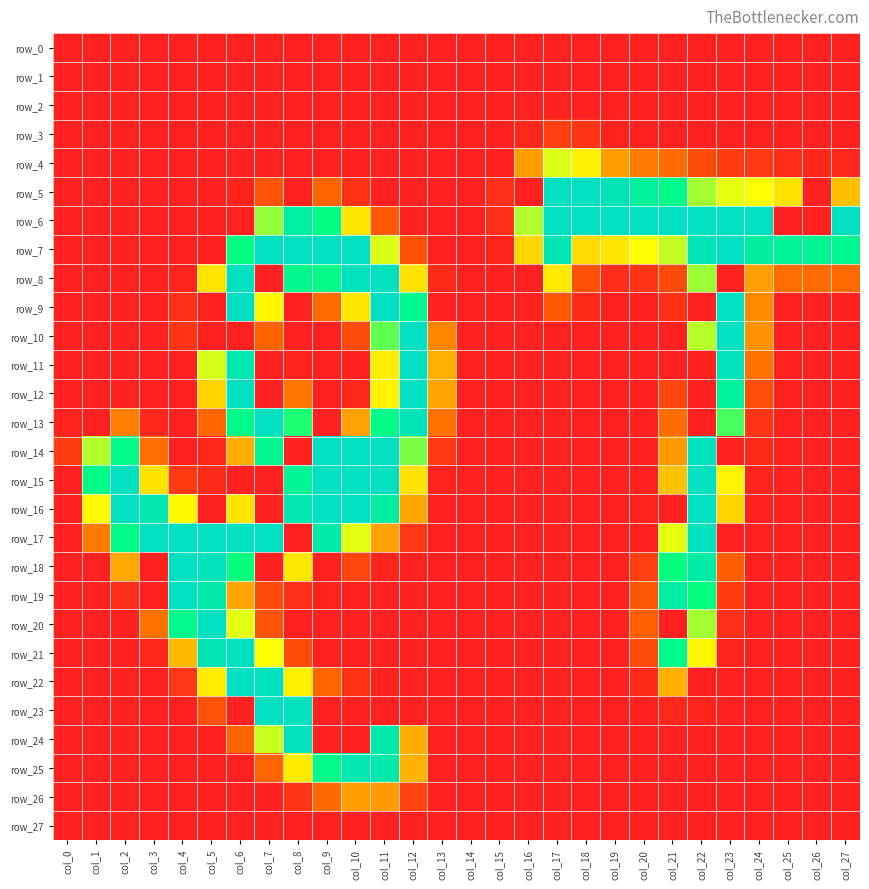

Which label corresponds to the largest value in the chart?

col_17